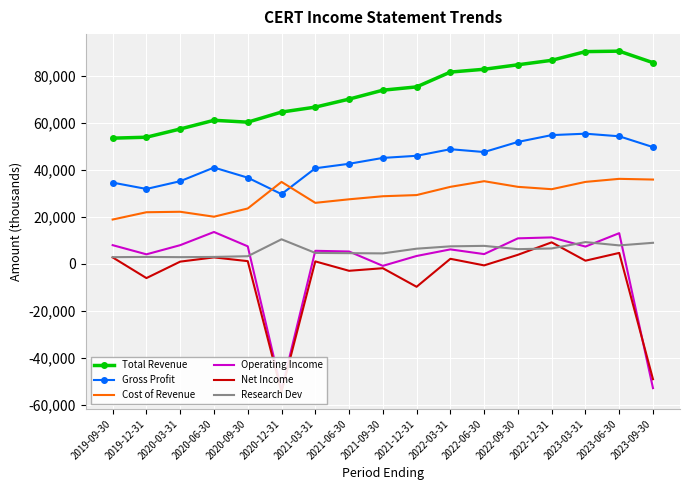

How many lines are shown in the chart?

6